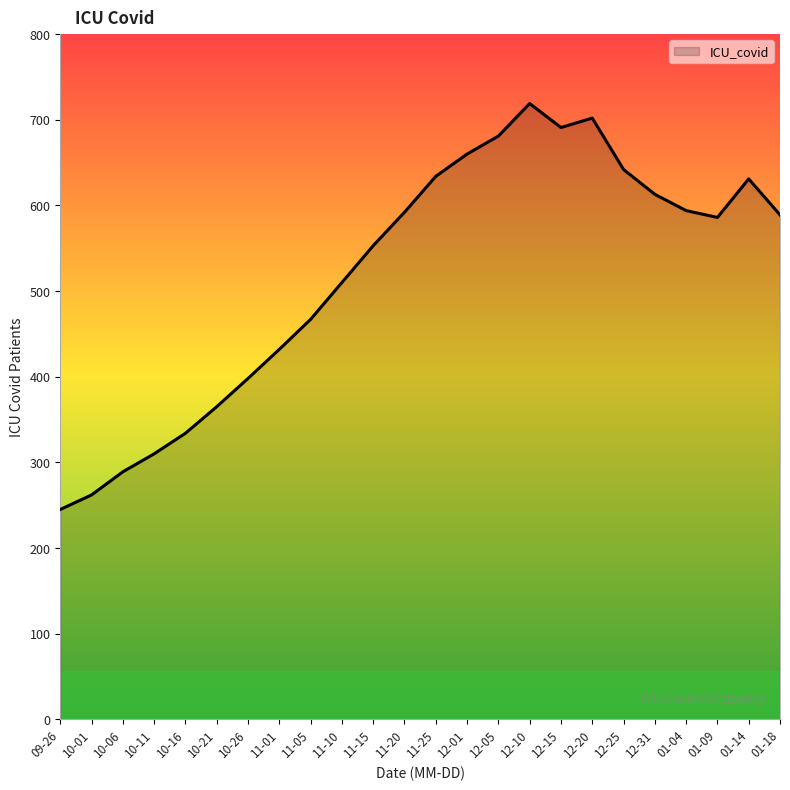

Approximately how many times larger is the value at 10-06 compared to 11-25?

0.5